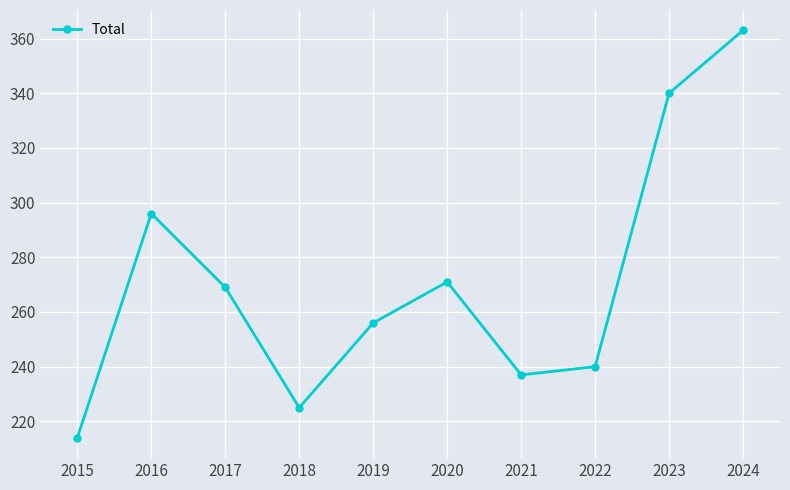

Reading left to right, list all the values displayed in this chart.

214	296	269	225	256	271	237	240	340	363